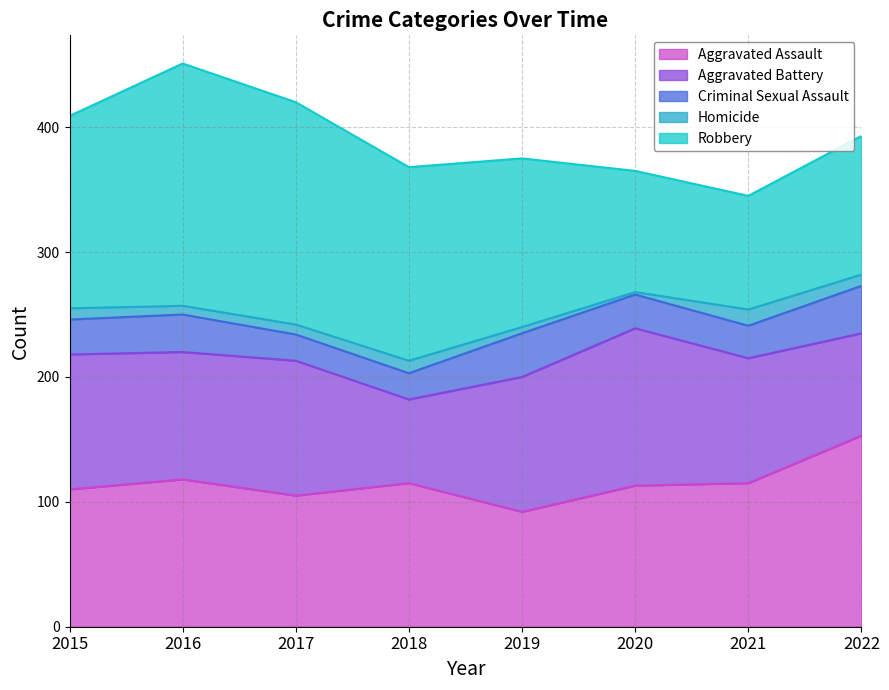

The Robbery series shows 194 at 2016. True or false?

True